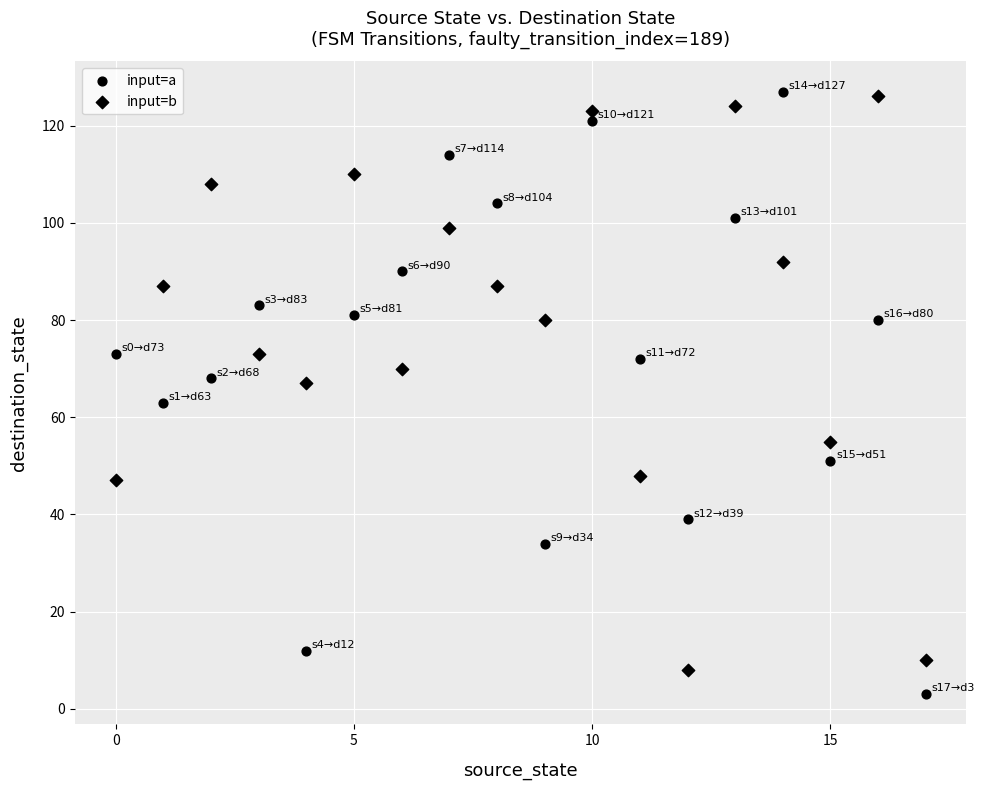

How many data points are displayed?

36